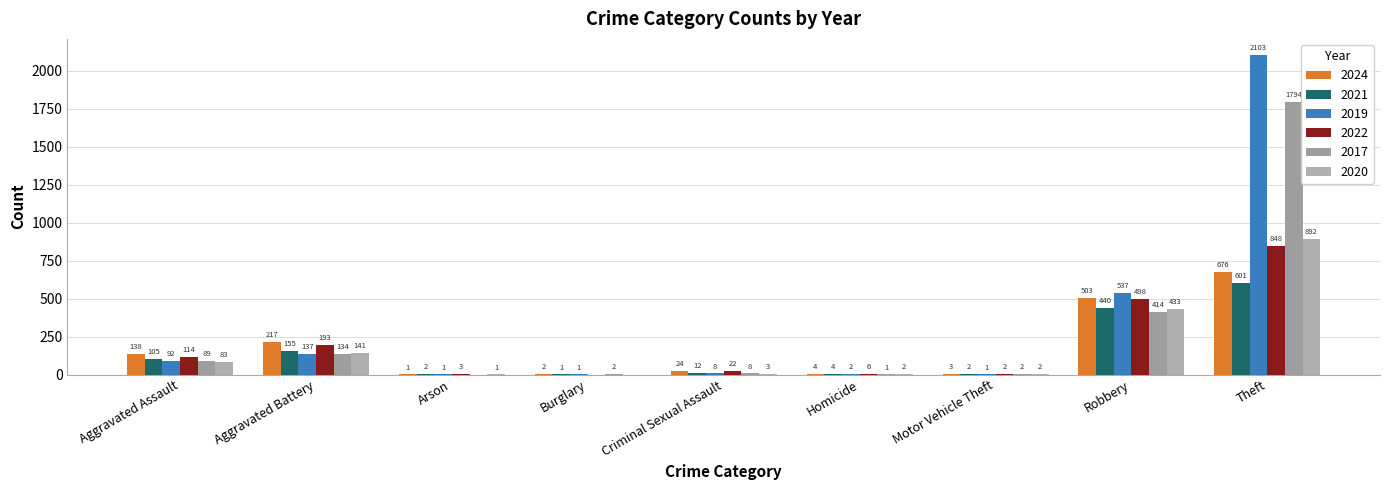

At which category is the sum across all series the highest?

Theft